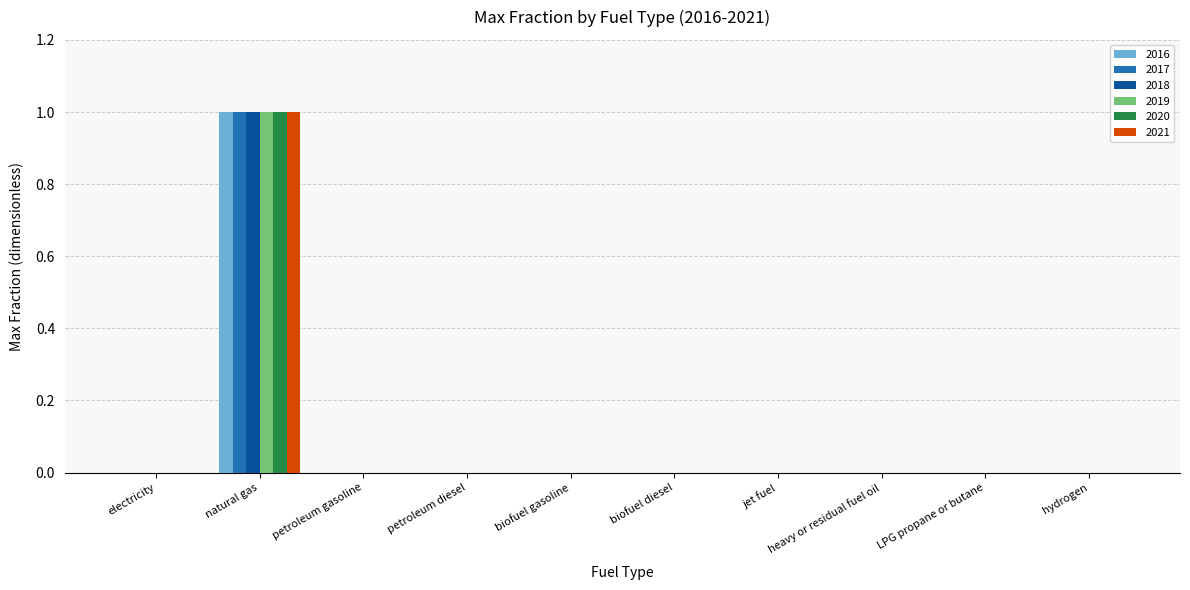

The value of 2018 at petroleum gasoline is 0. True or false?

True